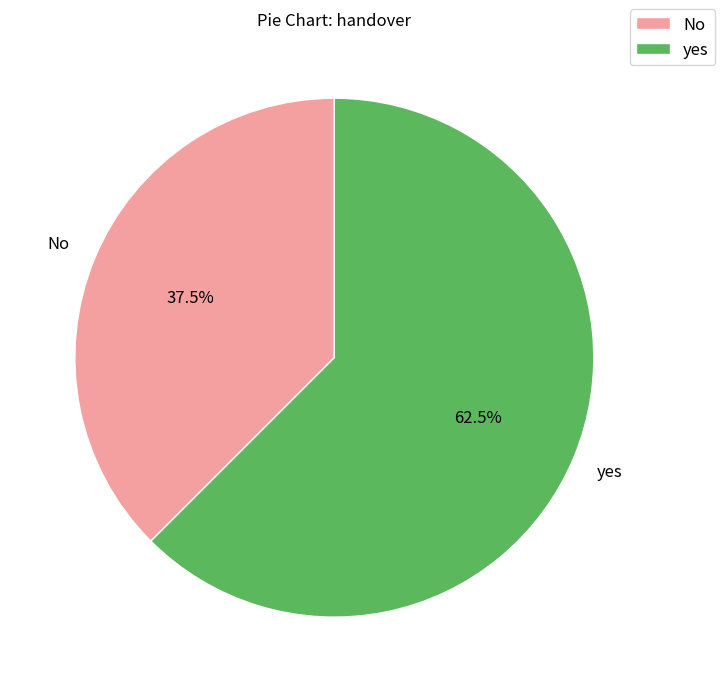

Rank the categories by value from lowest to highest.

No, yes